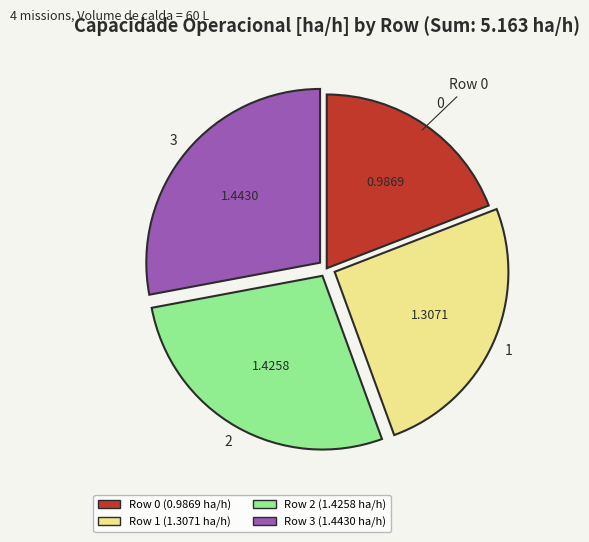

Is there any slice that represents more than half of the pie?

No